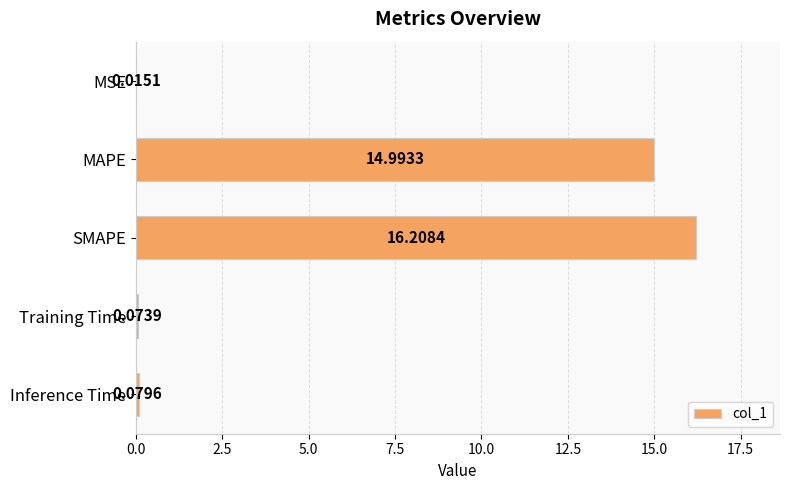

Where is the data nearest to the value 8?

MAPE